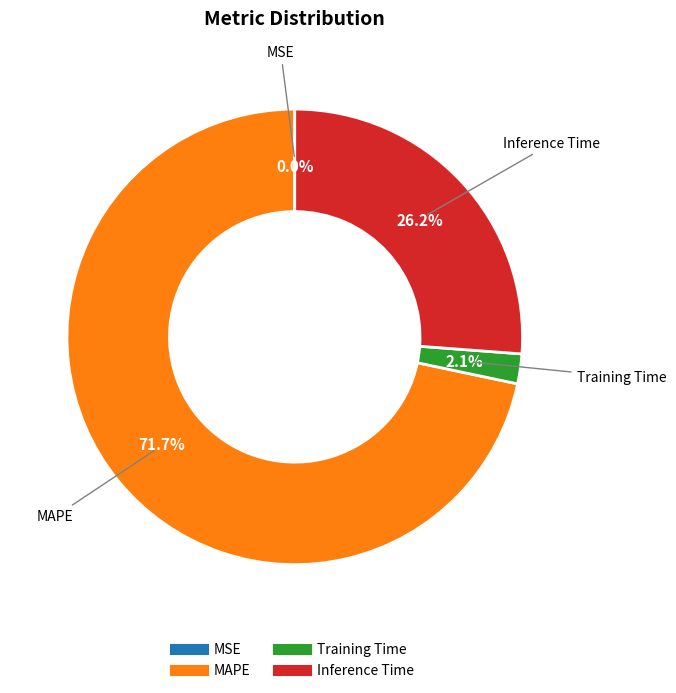

What is the largest slice in the pie chart?

MAPE